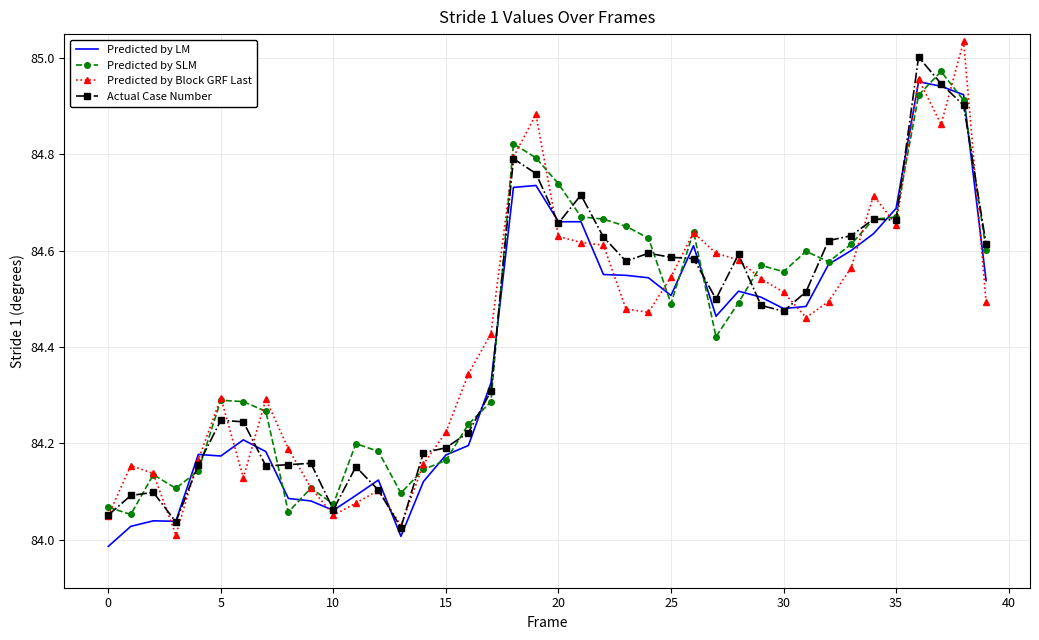

What is the difference between the second highest and second lowest values in the Predicted by LM series?

0.9